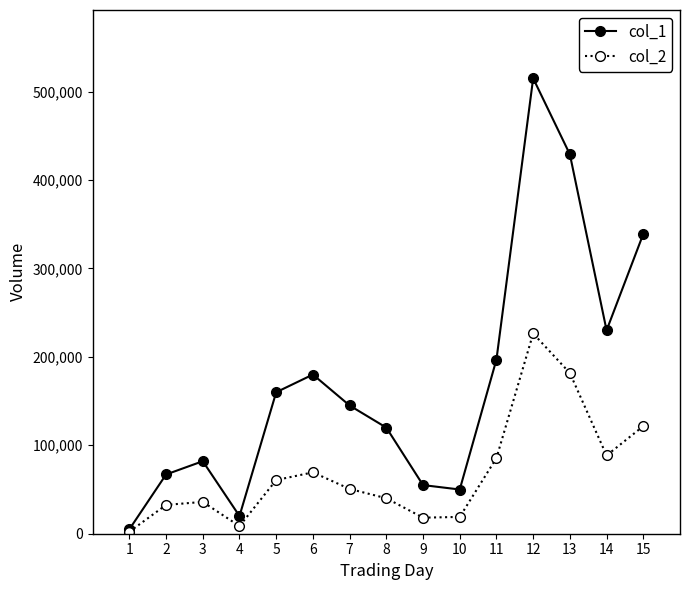

What is the difference between the maximum and minimum values in the col_2 series?

224180